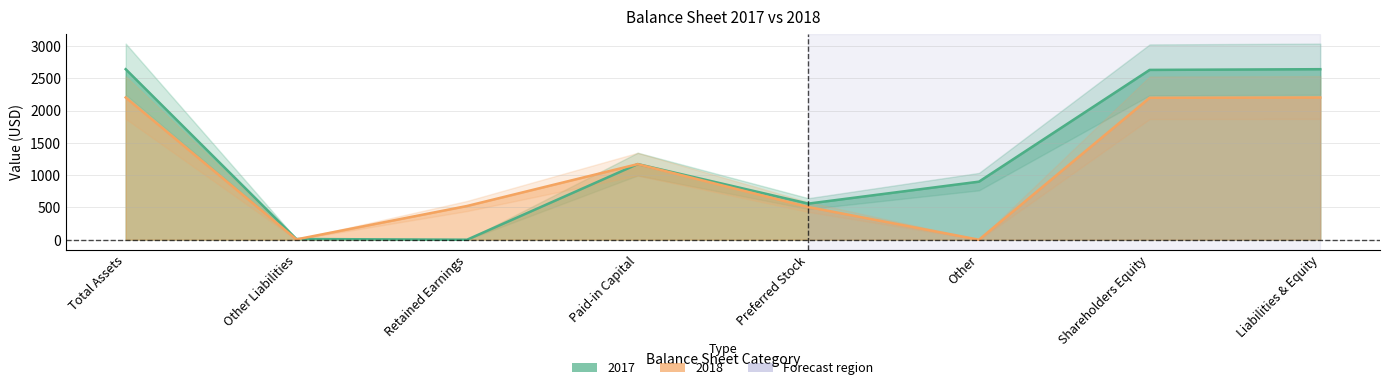

What is the total value across all series at Paid-in Capital?

2341